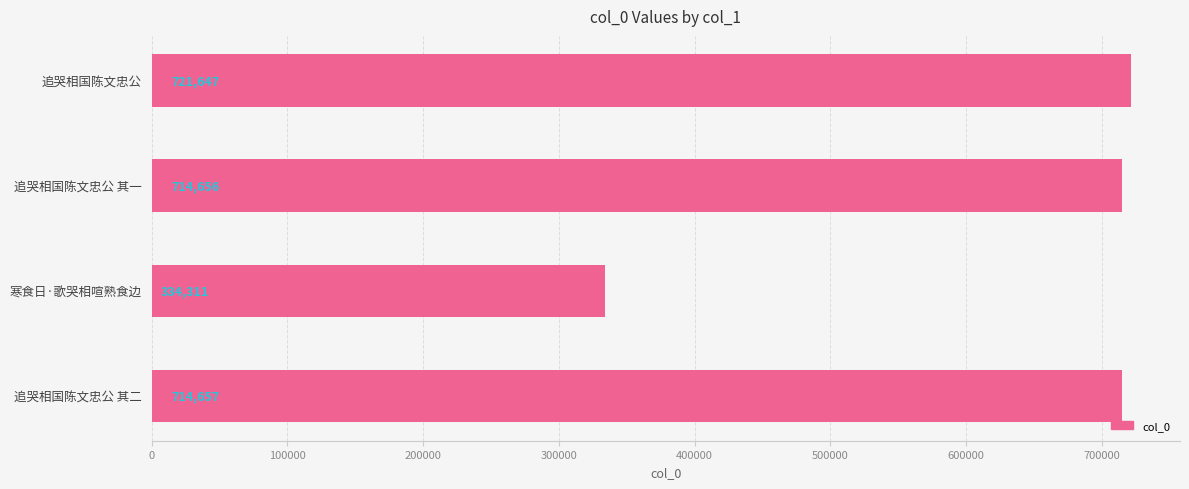

Reading top to bottom, list all the values displayed in this chart.

追哭相国陈文忠公=721647	追哭相国陈文忠公 其一=714656	寒食日·歌哭相喧熟食边=334311	追哭相国陈文忠公 其二=714657